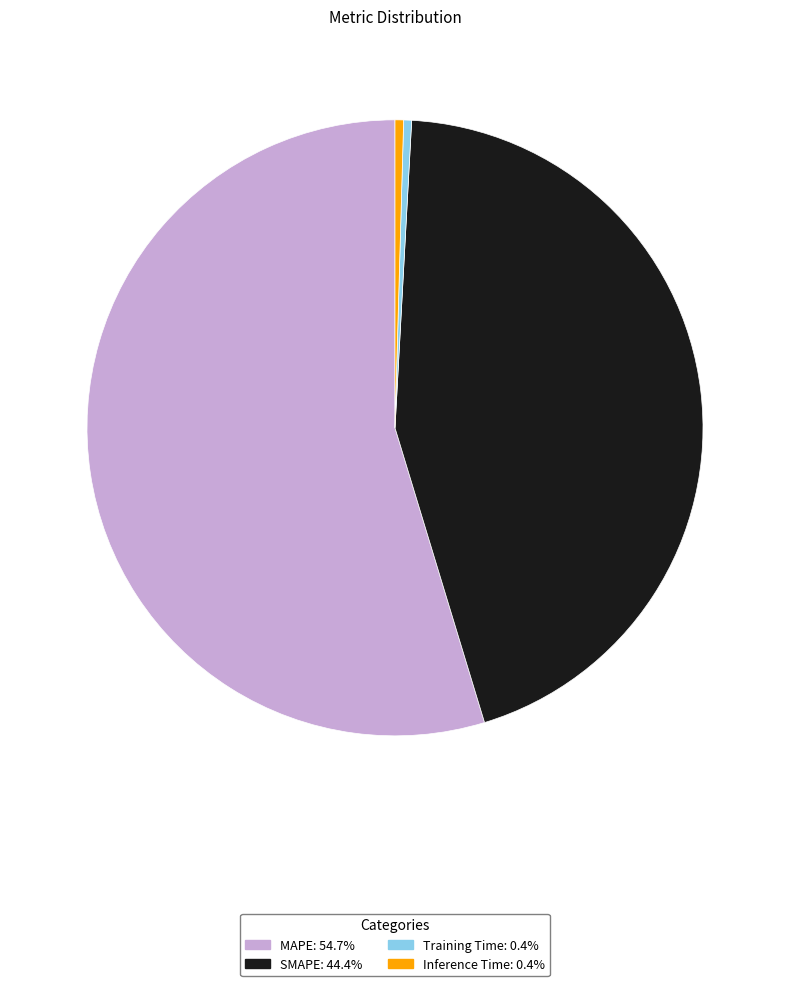

How many segments does this pie chart have?

4